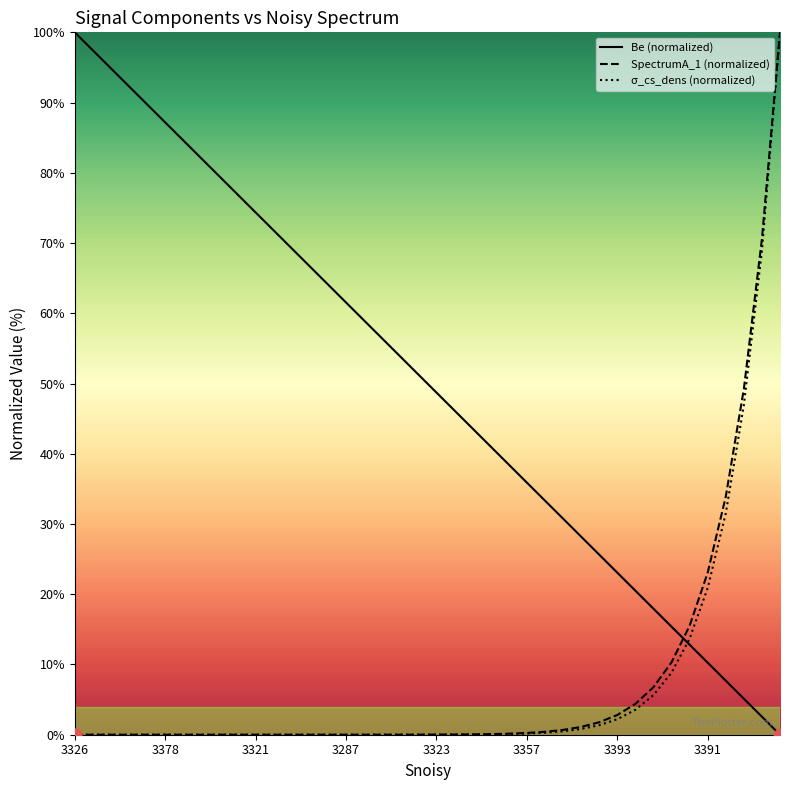

Which series has the largest total across all categories?

Be (normalized)